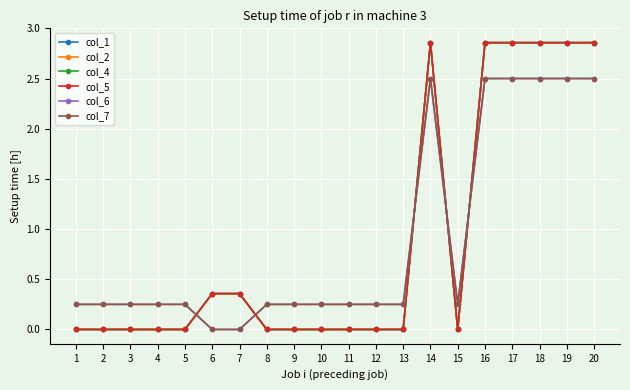

What is the highest value of the col_4 series?

2.9